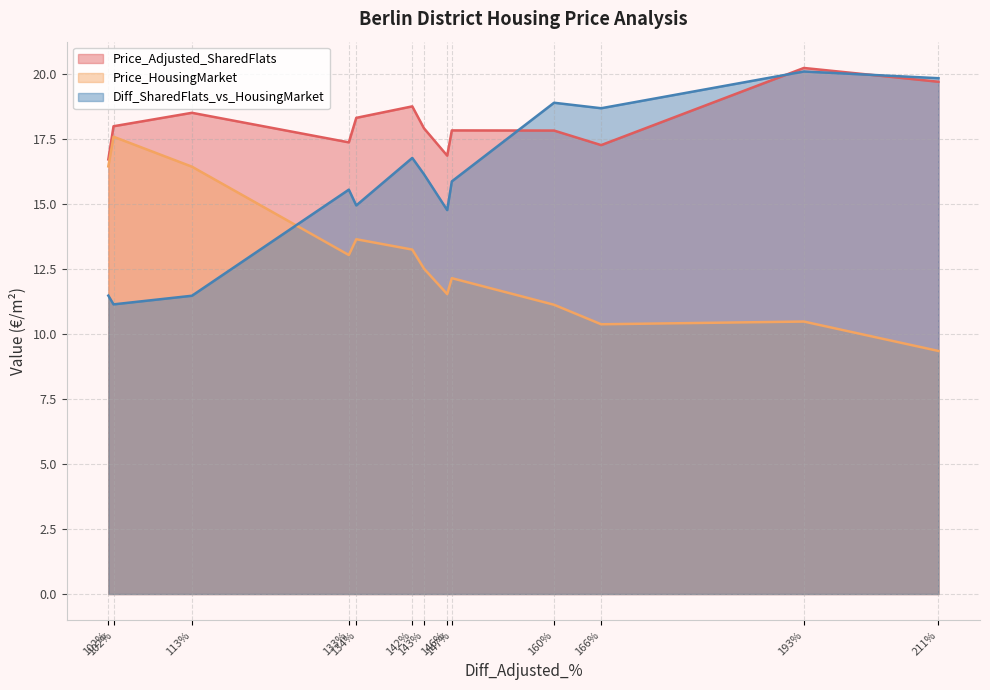

How many lines are shown in the chart?

3